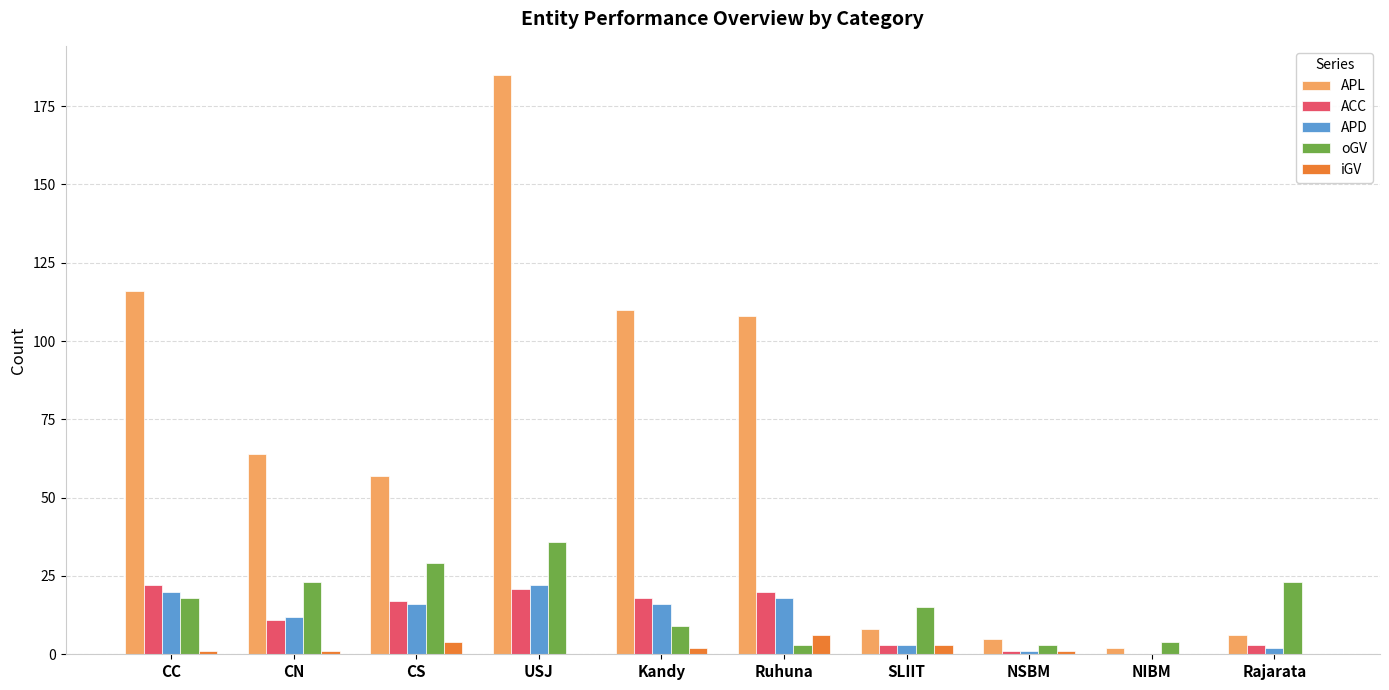

Does the chart contain stacked bars?

No